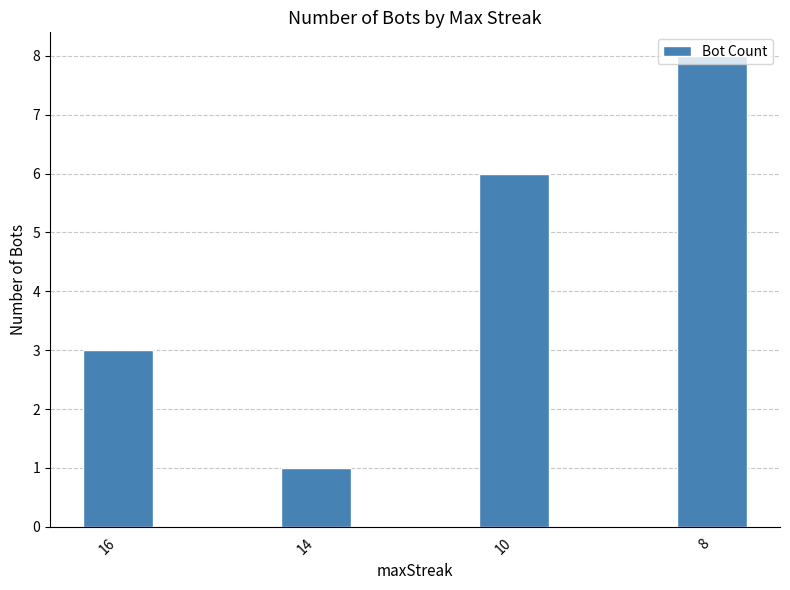

What is the difference between the maximum and minimum values?

7